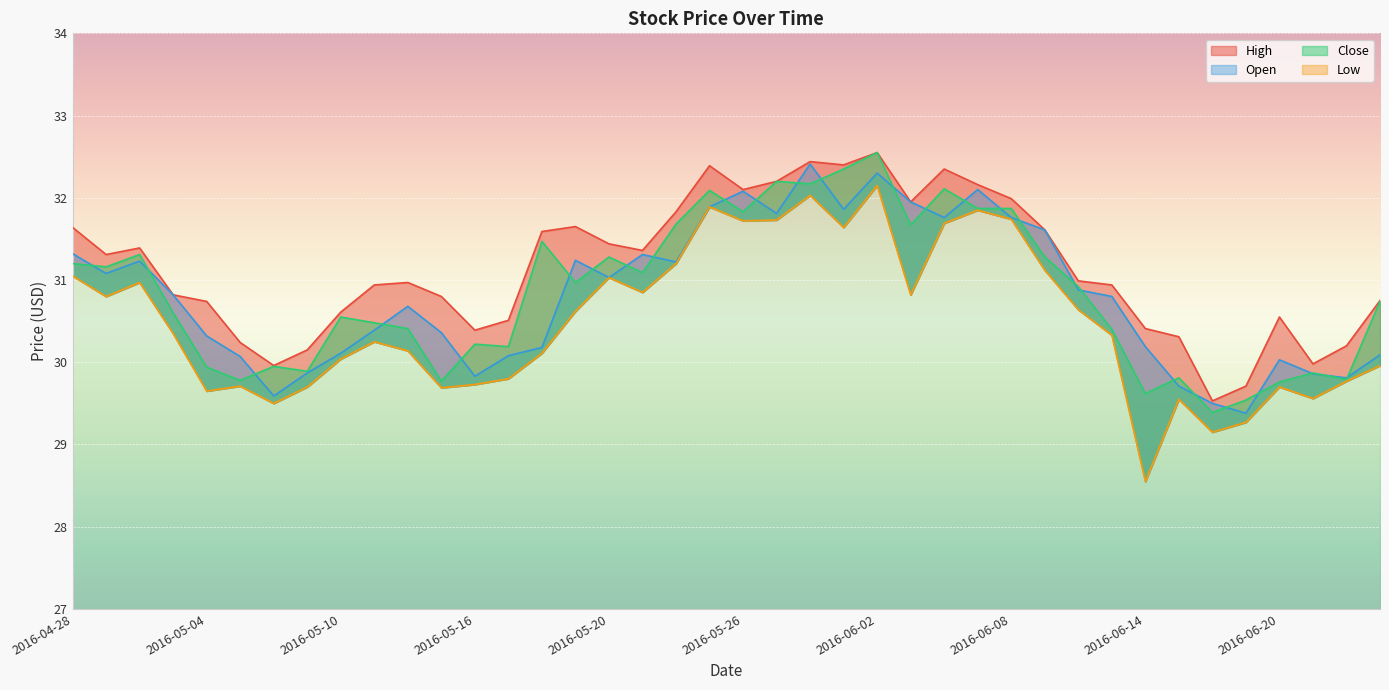

What value does the High series have at 10?

31.0